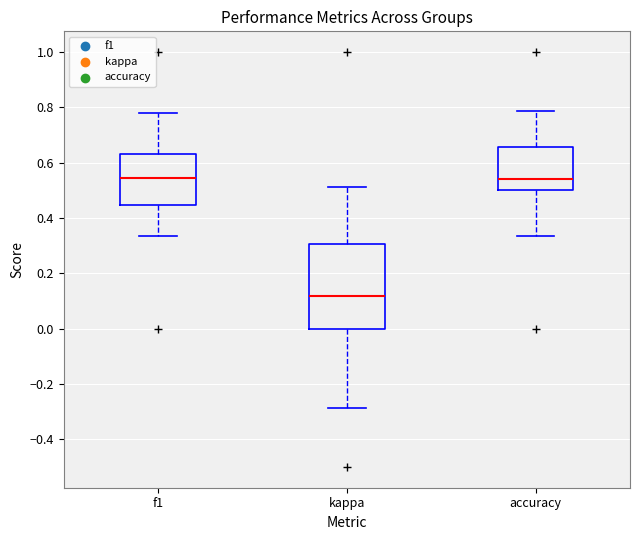

Reading left to right, transcribe this box plot: for each box, give where its median line is, the range the box spans, and where its two whiskers end, as read against the y-axis. The values are not printed on the chart, so give them approximately, as read against the axis.

f1: median 0.54, box 0.44 to 0.64, whiskers 0.34 to 0.78
kappa: median 0.12, box 0.00 to 0.30, whiskers -0.28 to 0.52
accuracy: median 0.54, box 0.50 to 0.66, whiskers 0.34 to 0.78